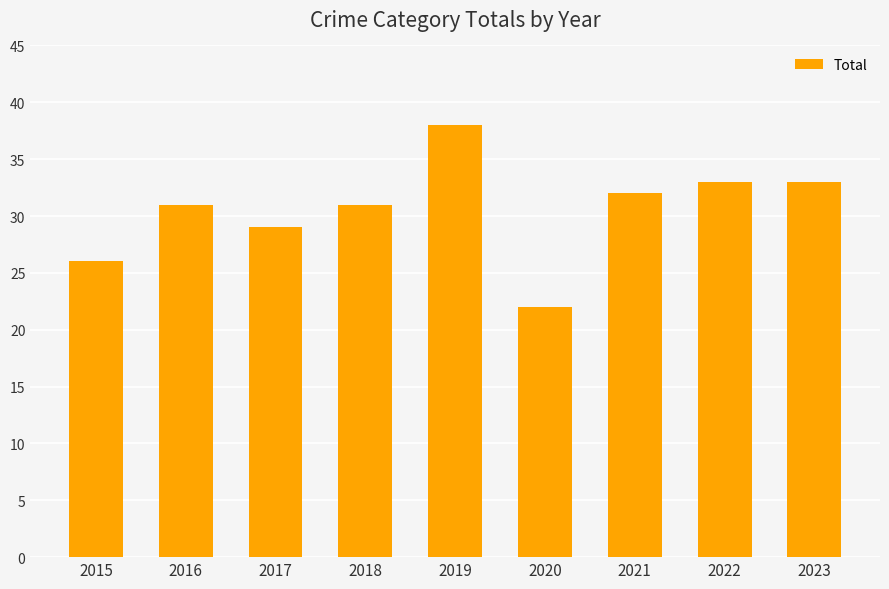

What is the value of the 1st bar from the left?

26